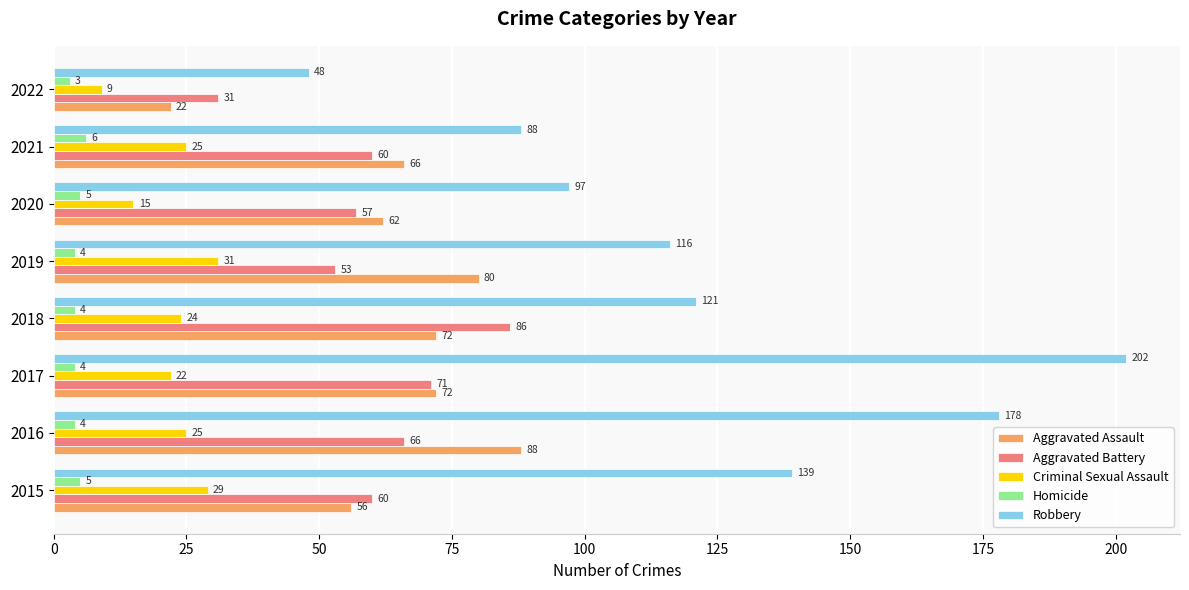

Between 2016 and 2019, which series saw the biggest shift?

Robbery